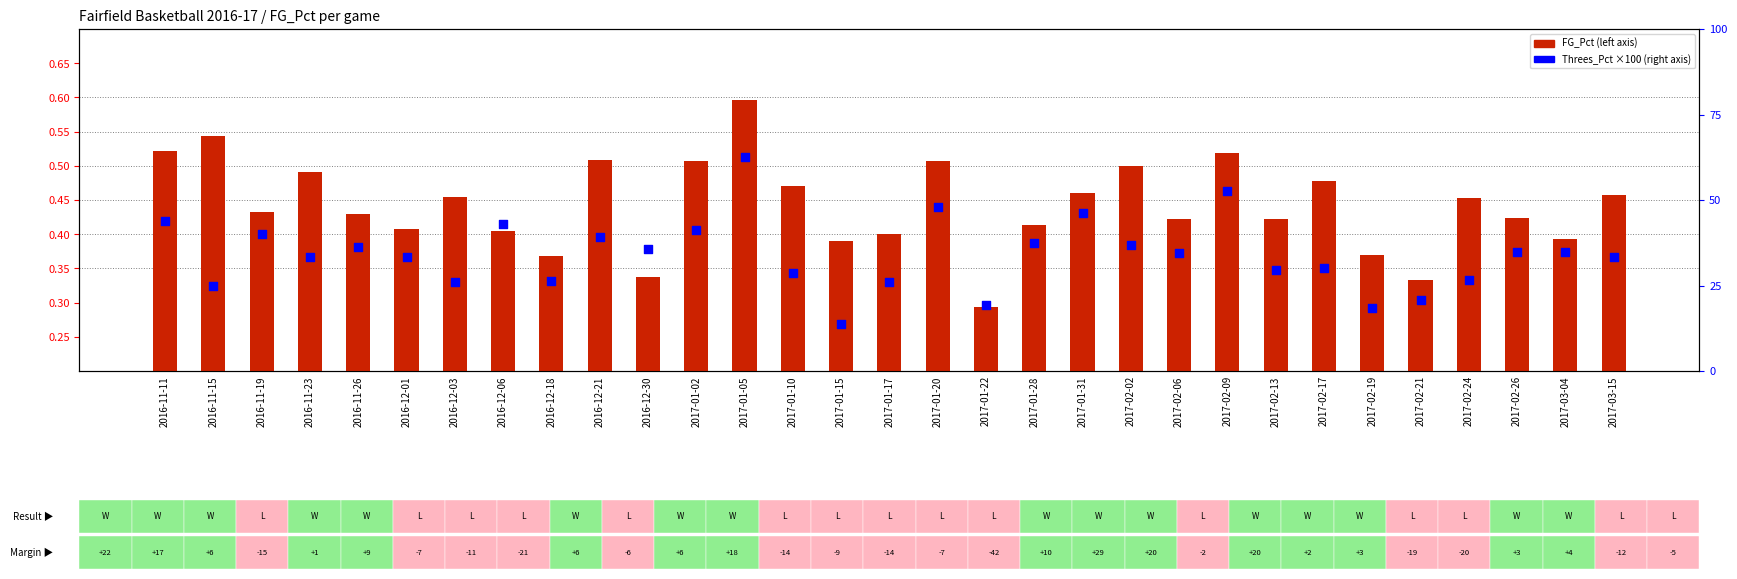

What are all the series names shown in the legend?

FG_Pct, Threes_Pct ×100